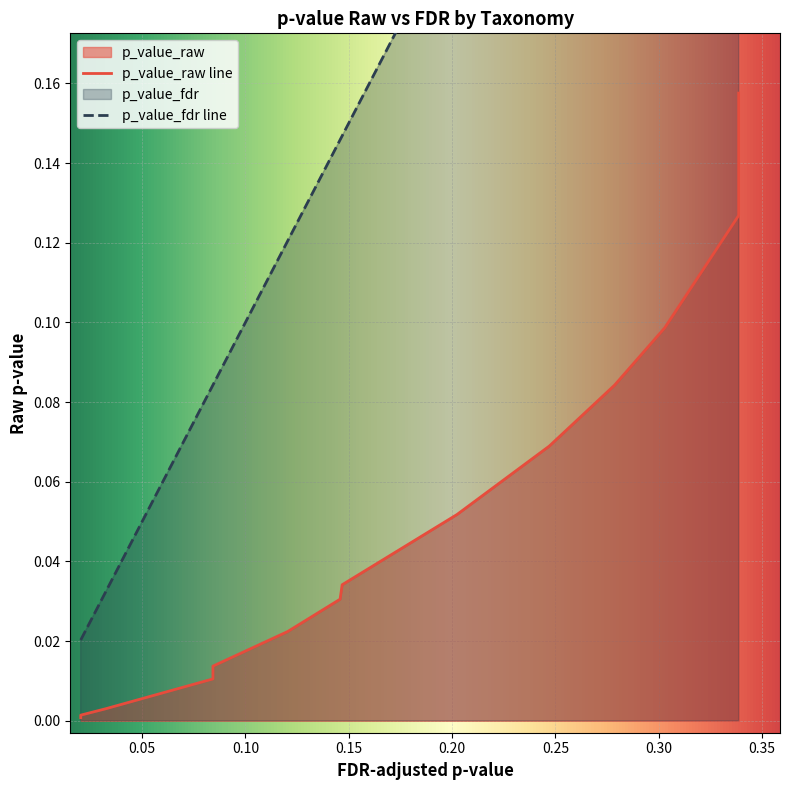

What is the label of the 14th point from the right?

c_Gammaproteobacteria